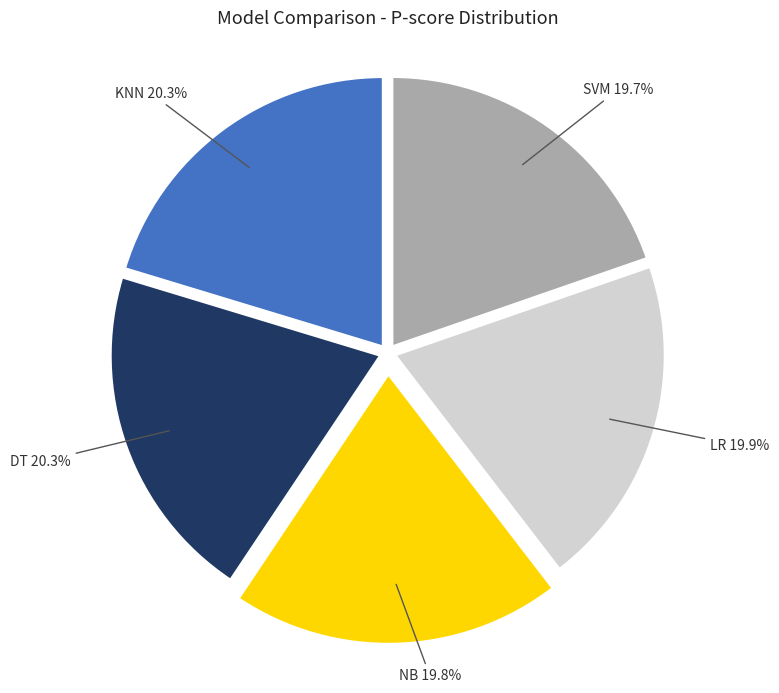

Is there any slice that represents more than half of the pie?

No